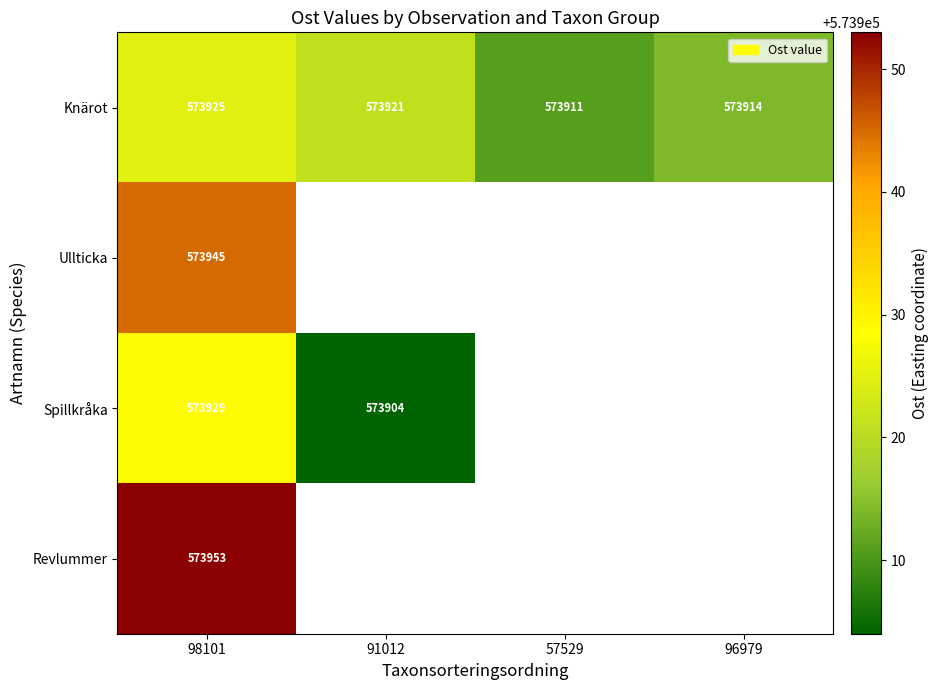

At how many categories does at least one series exceed 573946?

1